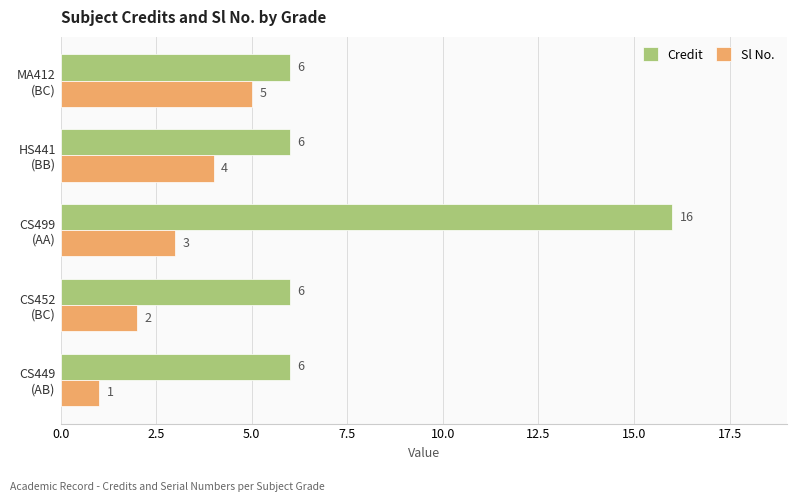

What is the greatest value displayed?

16